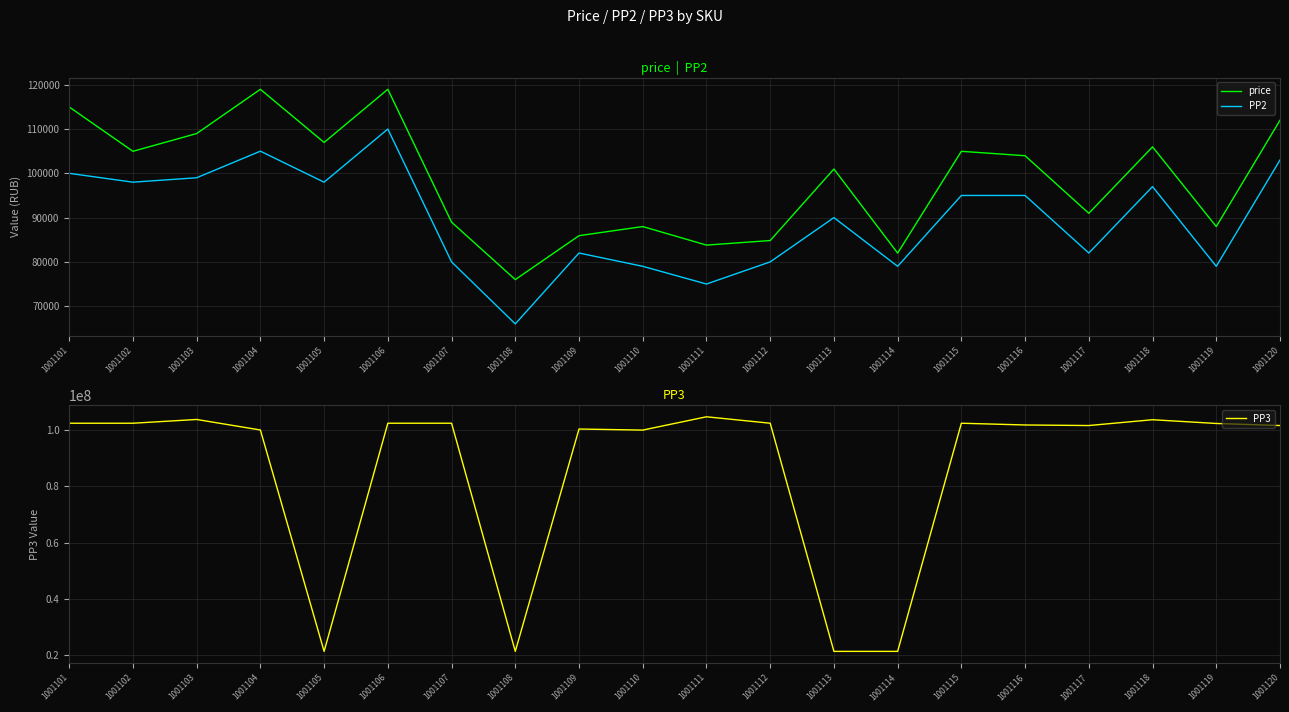

How many values in the PP3 series are below 102390012?

10